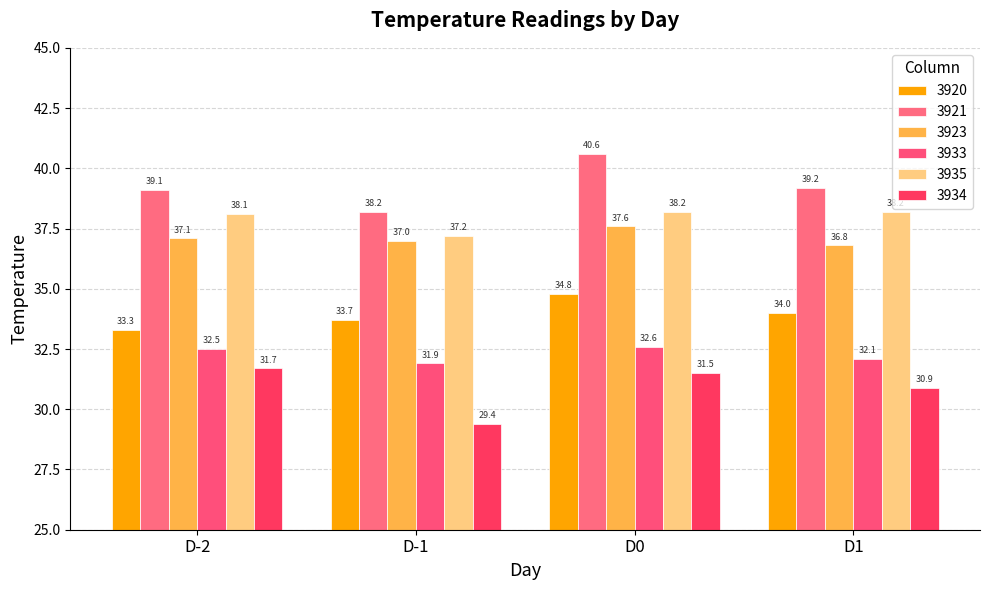

At which category does the chart reach its minimum across all series?

D-1